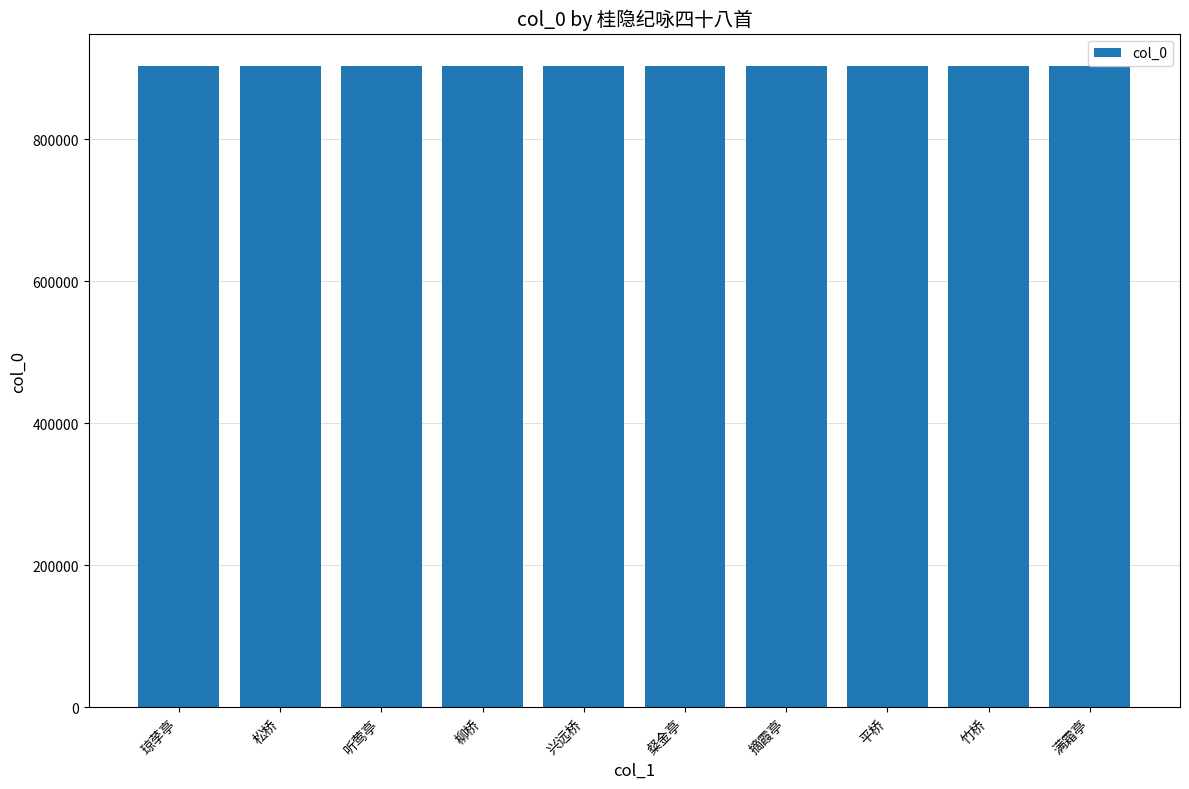

The value at 柳桥 is 902680. True or false?

True